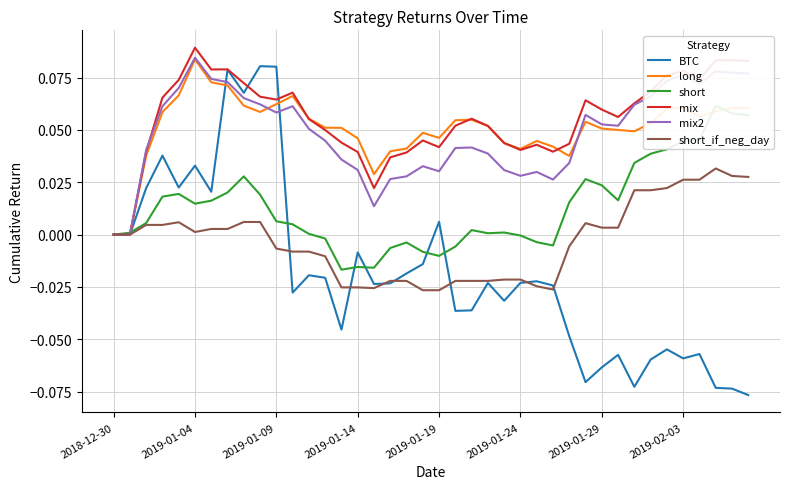

What is the spread (max minus min) of values at 19?

0.1